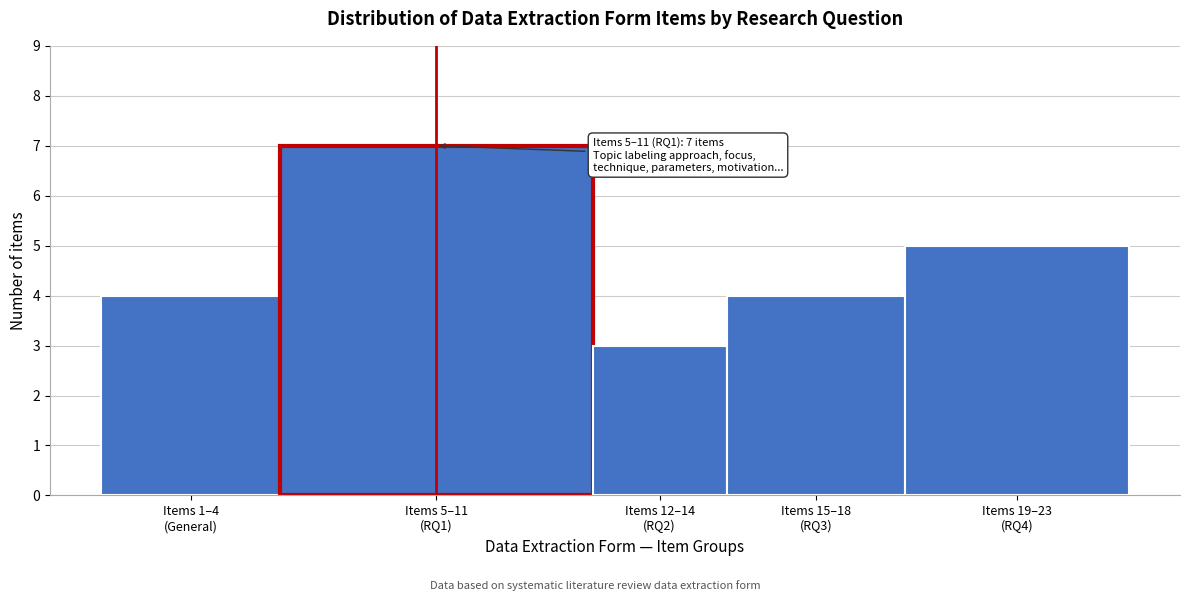

Reading left to right, transcribe all the data shown in this chart.

4	7	3	4	5